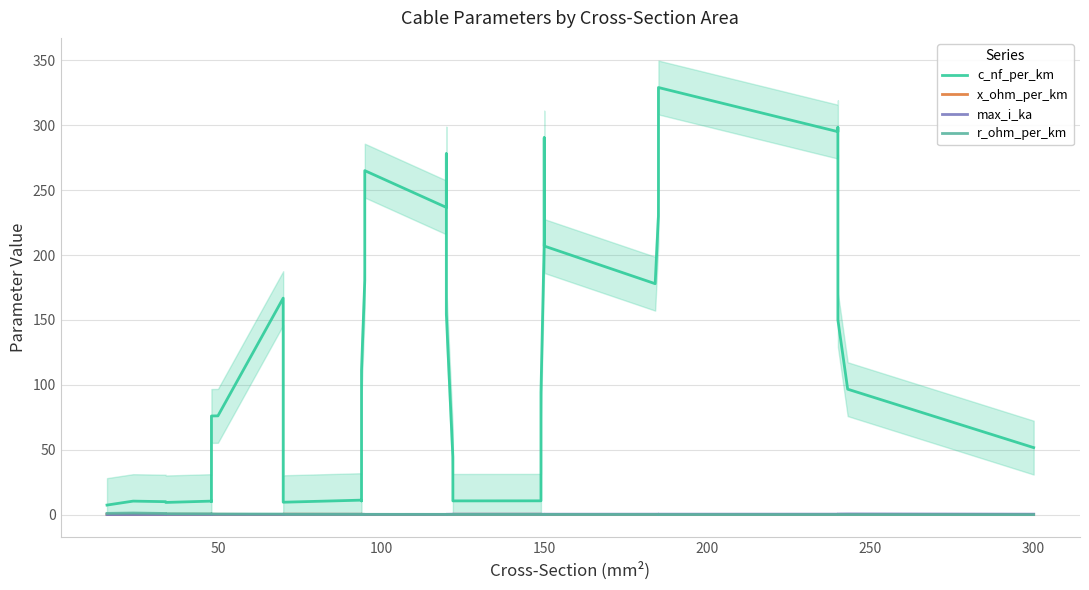

True or false: r_ohm_per_km and max_i_ka intersect in this chart.

True